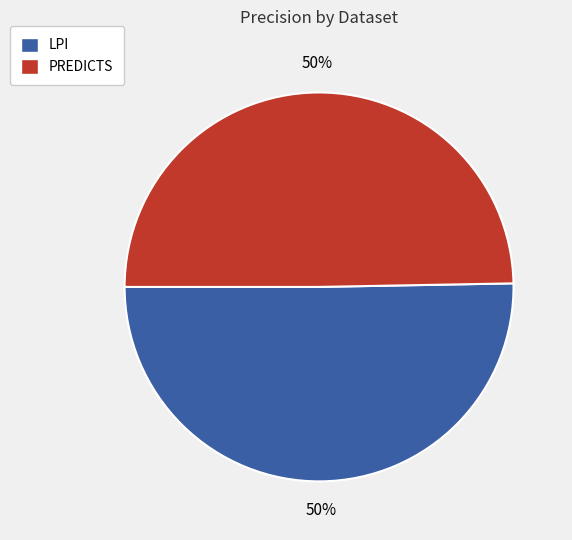

To the nearest percent, what is the combined percentage of PREDICTS and LPI?

100%